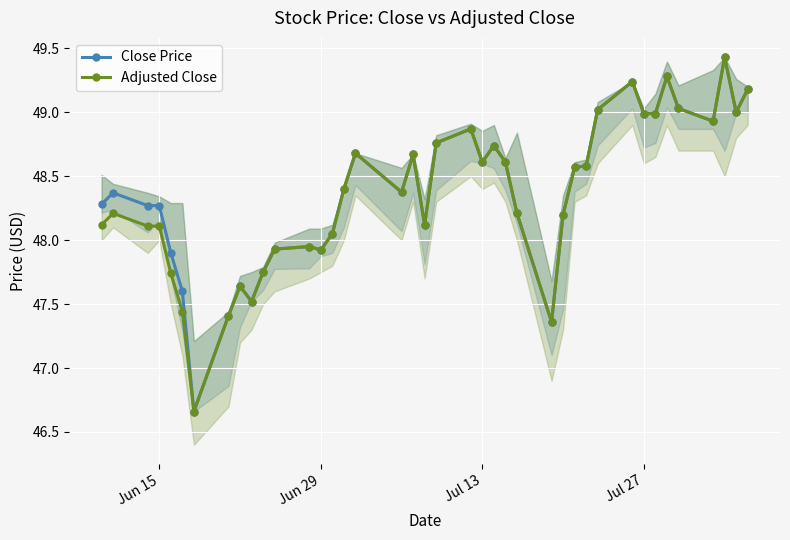

What is the maximum value for Adjusted Close?

49.4